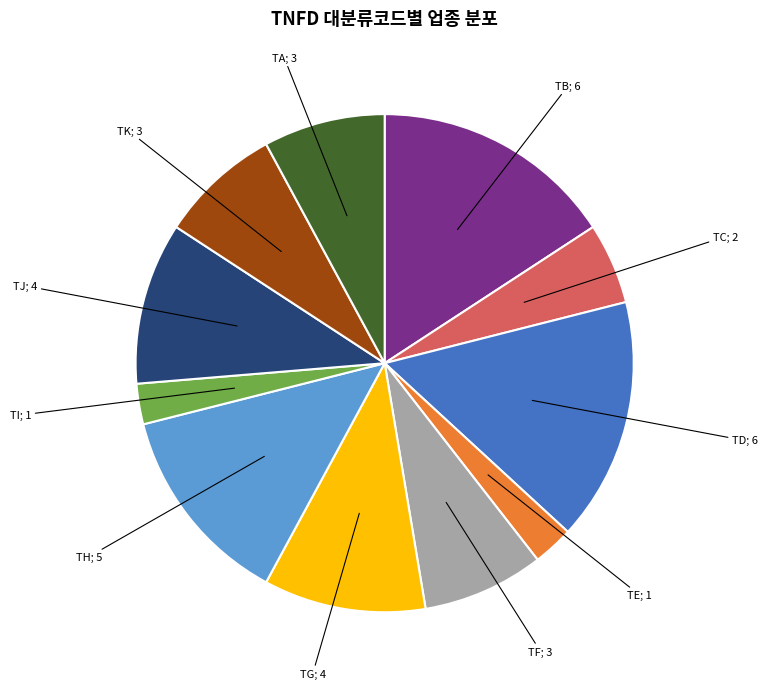

Is there a majority slice in this chart?

No